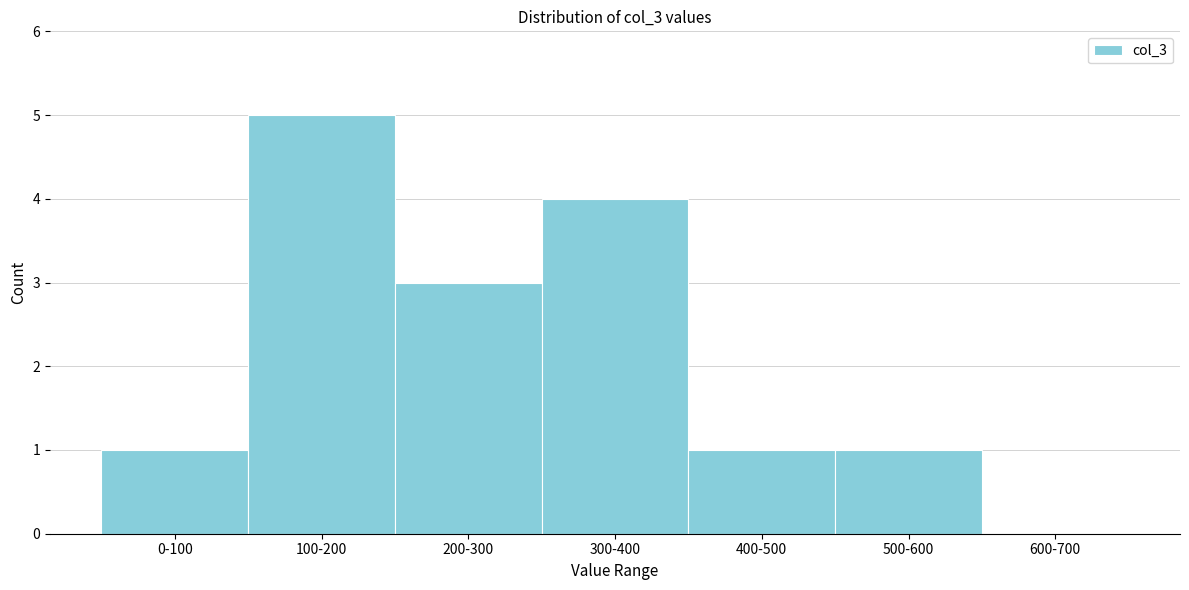

Reading left to right, transcribe all the data shown in this chart.

0-100=1	100-200=5	200-300=3	300-400=4	400-500=1	500-600=1	600-700=0